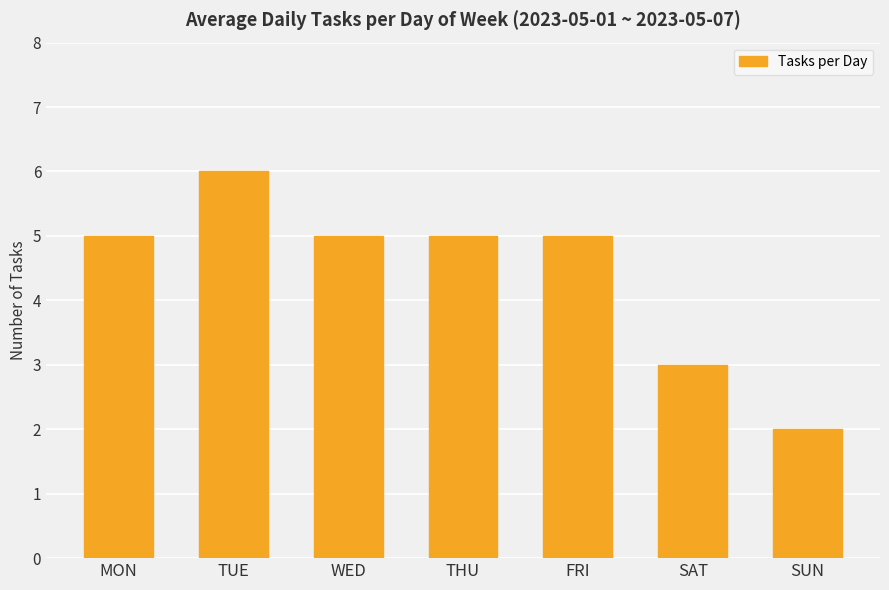

Reading left to right, extract all data points from this chart.

5	6	5	5	5	3	2